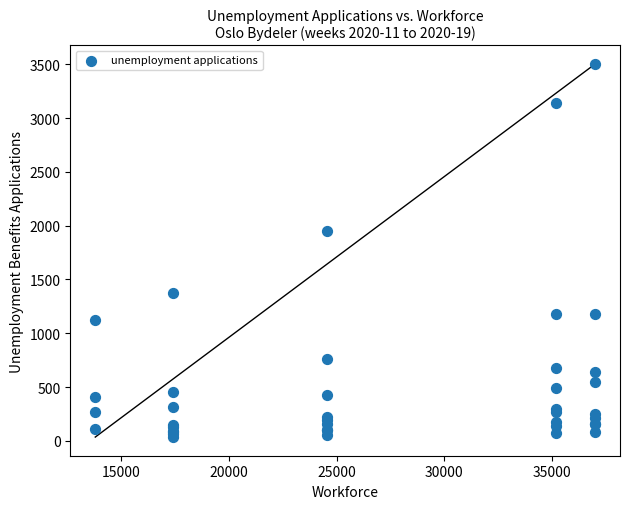

What Y value in the scatter plot is closest to 1768?

1953